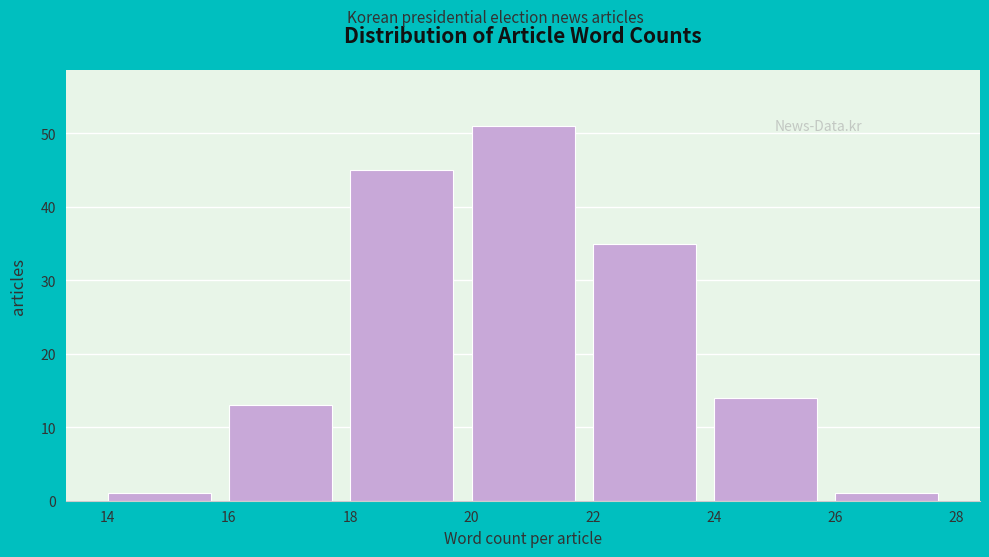

How tall is the bar that spans 20 to 22 on the x-axis? The values are not printed on the chart, so give them approximately, as read against the axis.

51